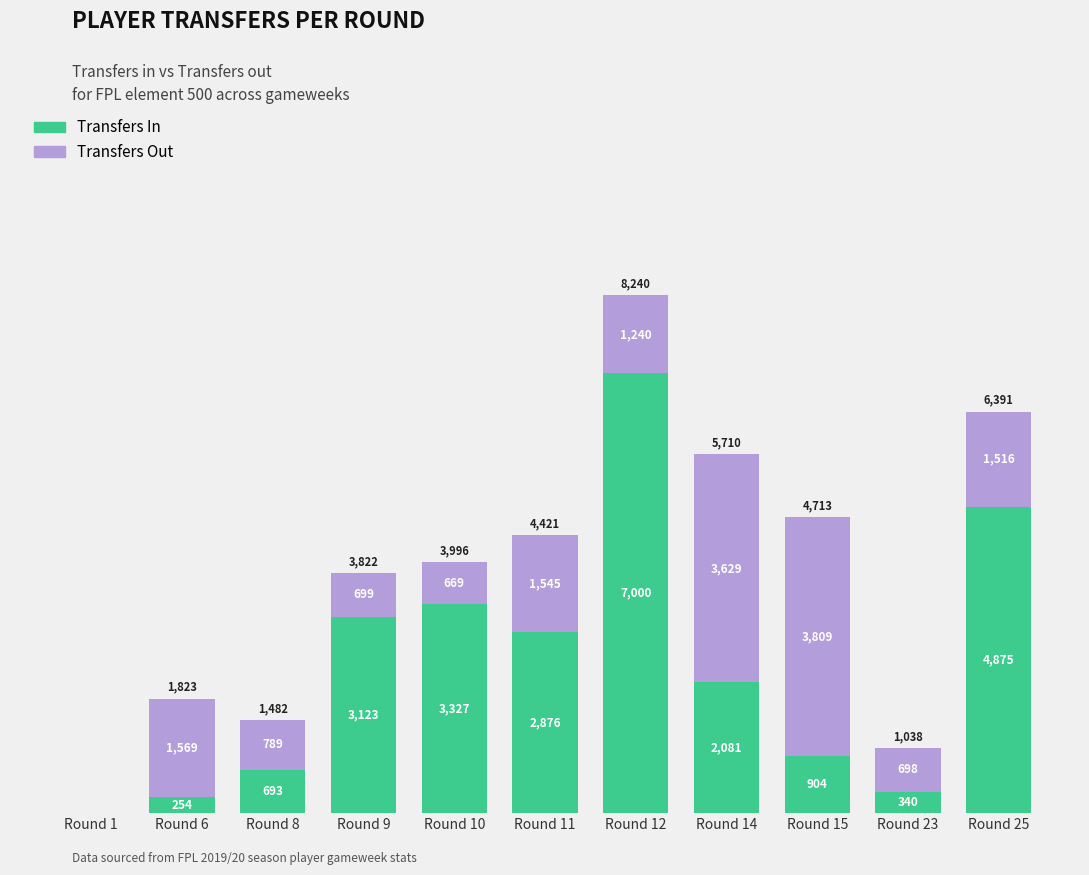

What is the total value across all series at Round 14?

5710